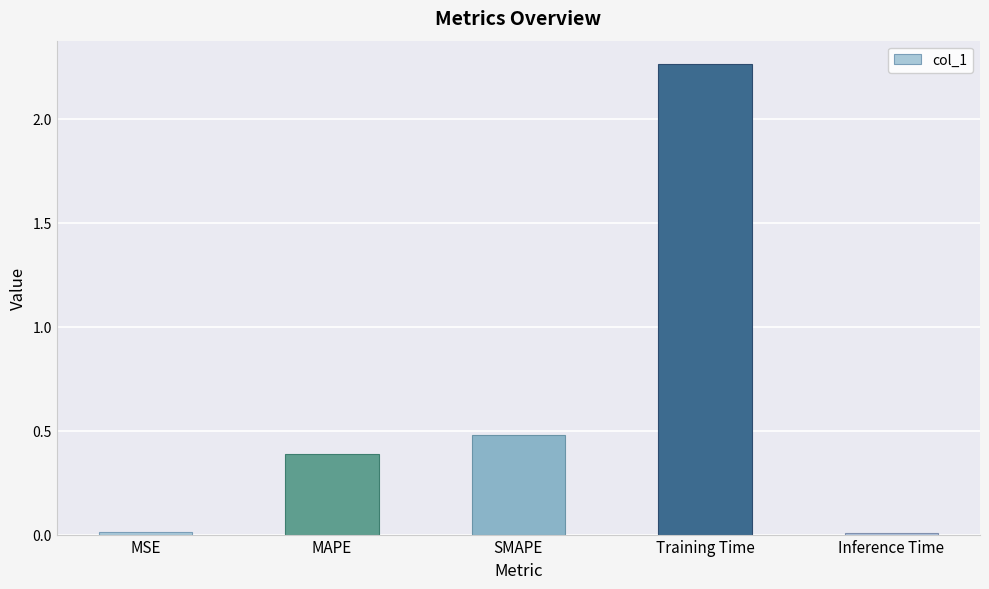

What is the label of the 3rd bar from the left?

SMAPE